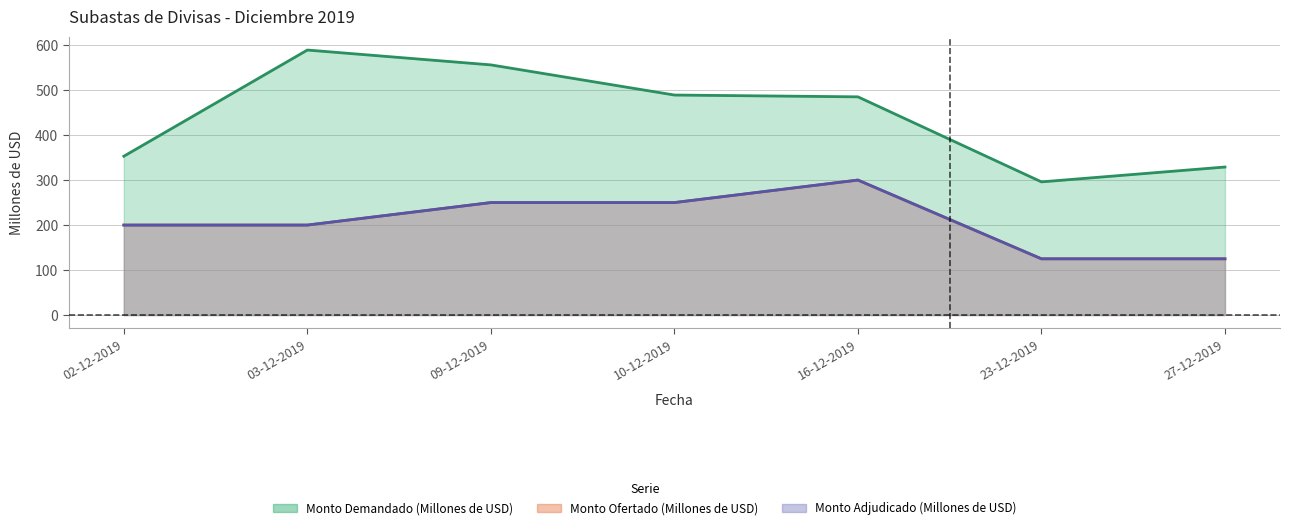

Count the number of categories in the chart.

7